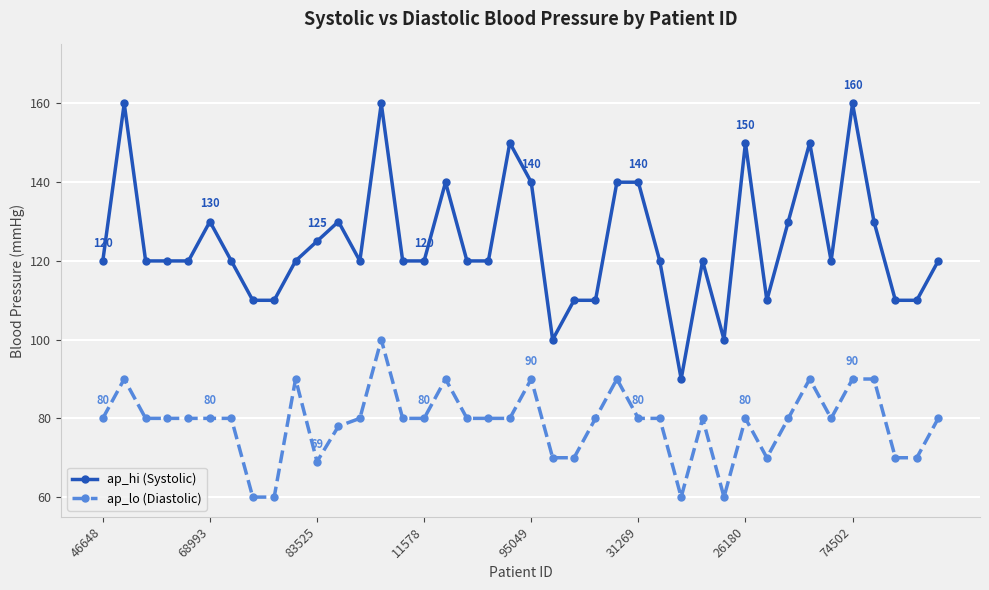

Rank the series by their maximum value, from lowest to highest.

ap_lo (Diastolic), ap_hi (Systolic)